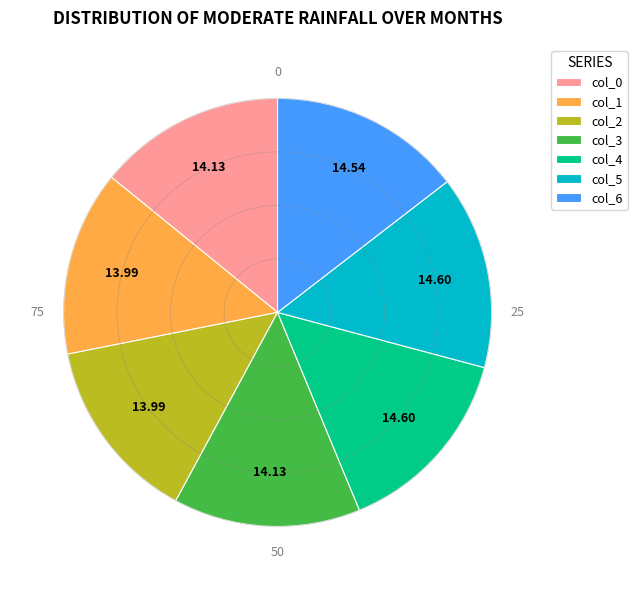

How many segments does this pie chart have?

7